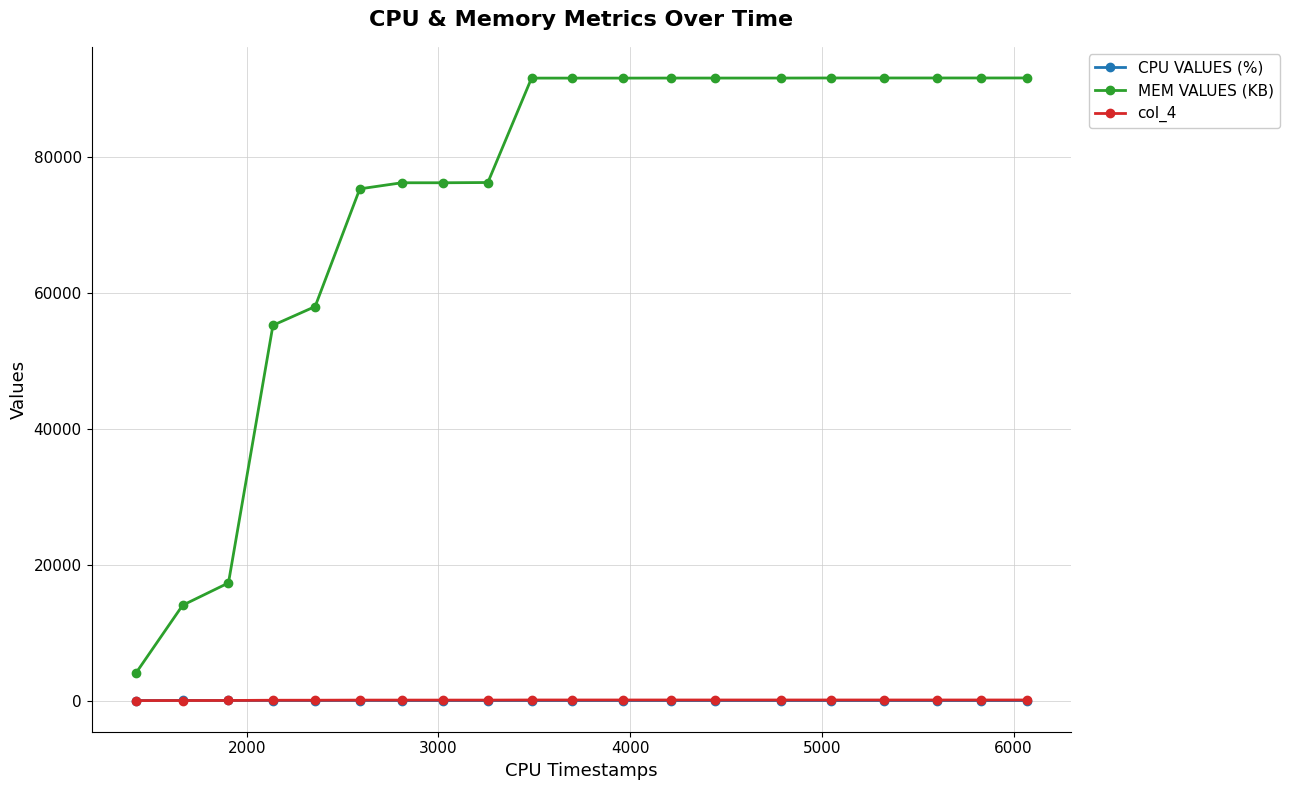

Which series has the largest total across all categories?

MEM VALUES (KB)